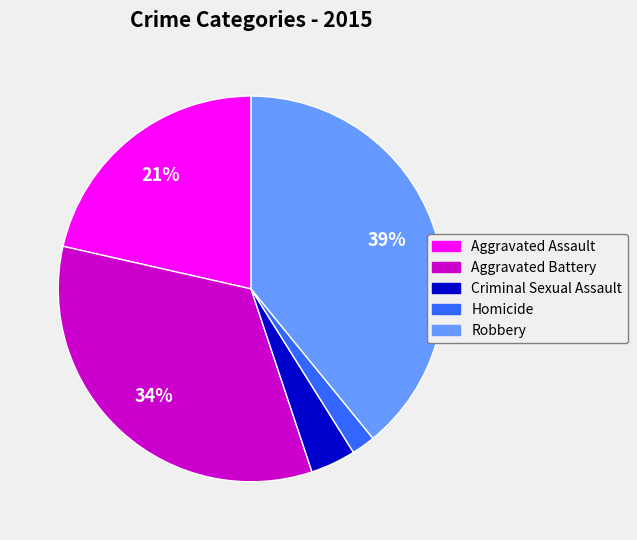

Which slice is the largest?

Robbery